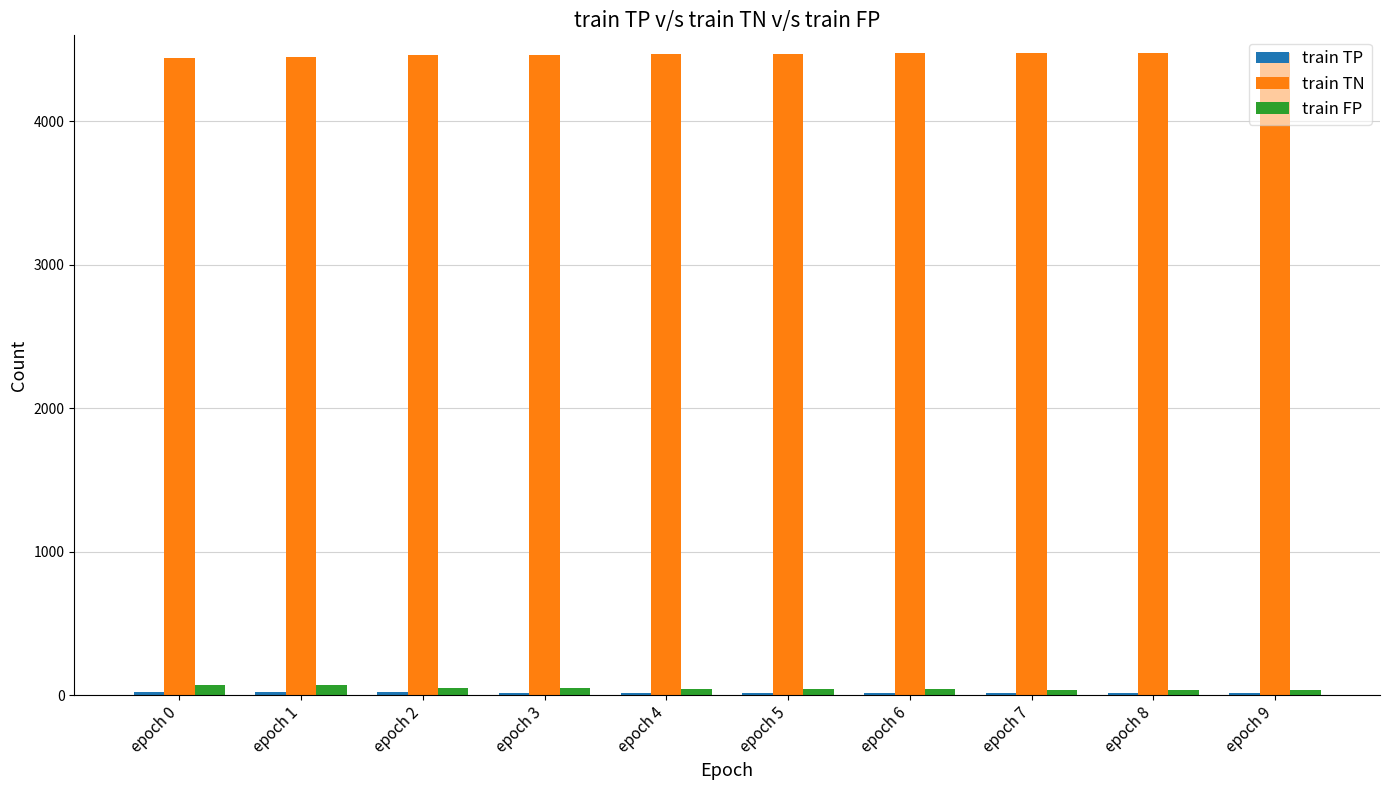

Is the value of train TN at epoch 1 greater than the value of train FP at epoch 3?

Yes